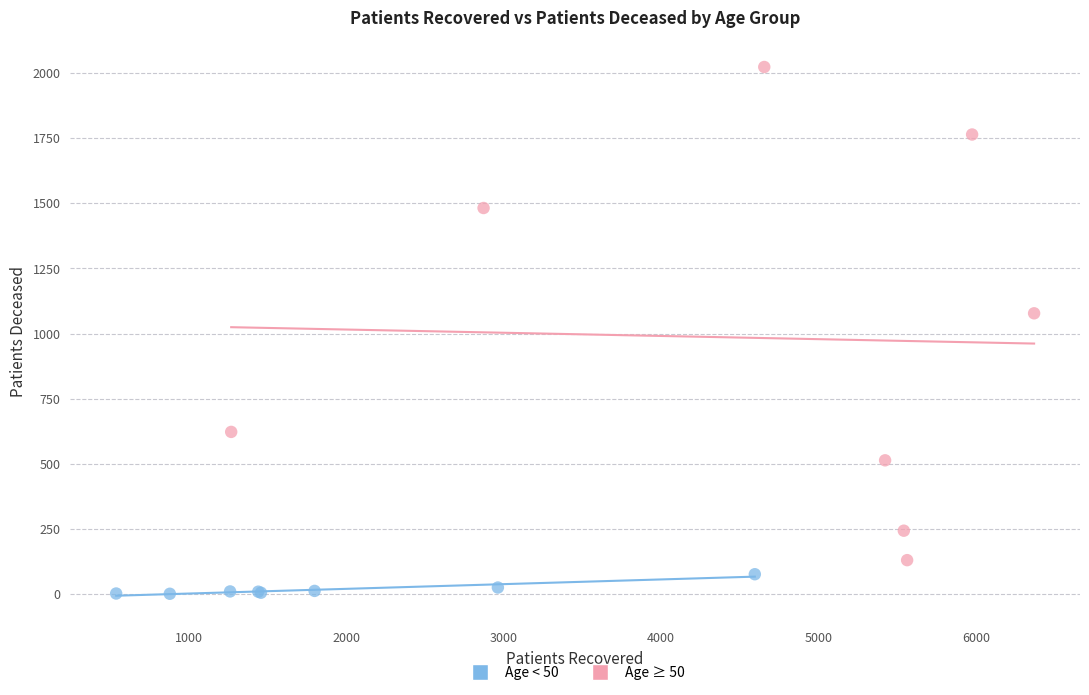

Which series has the largest Y range (max minus min)?

Age ≥ 50